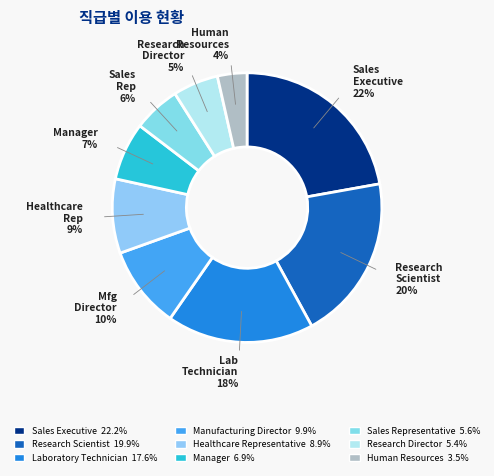

To the nearest percent, what is the average slice percentage?

11%